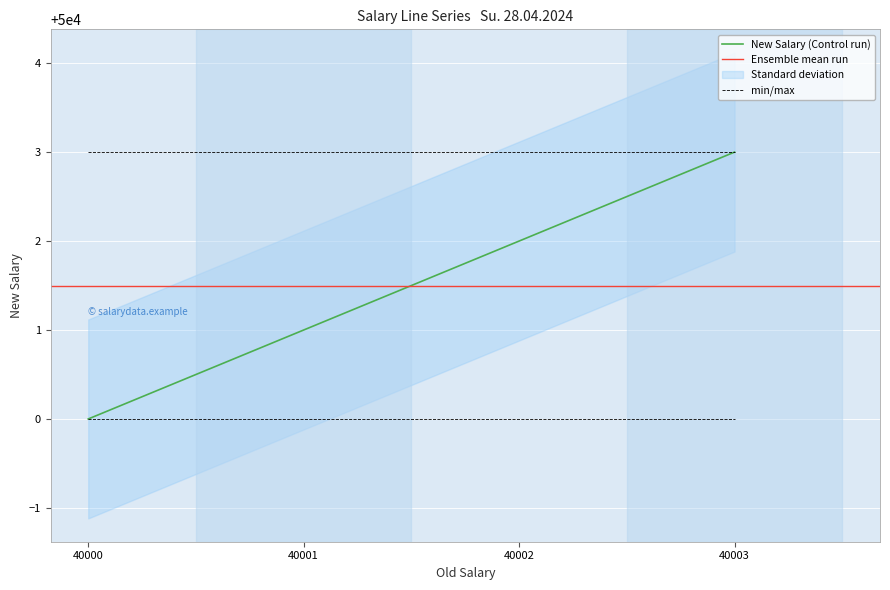

Which has a higher value, 40001 or 40000?

40001